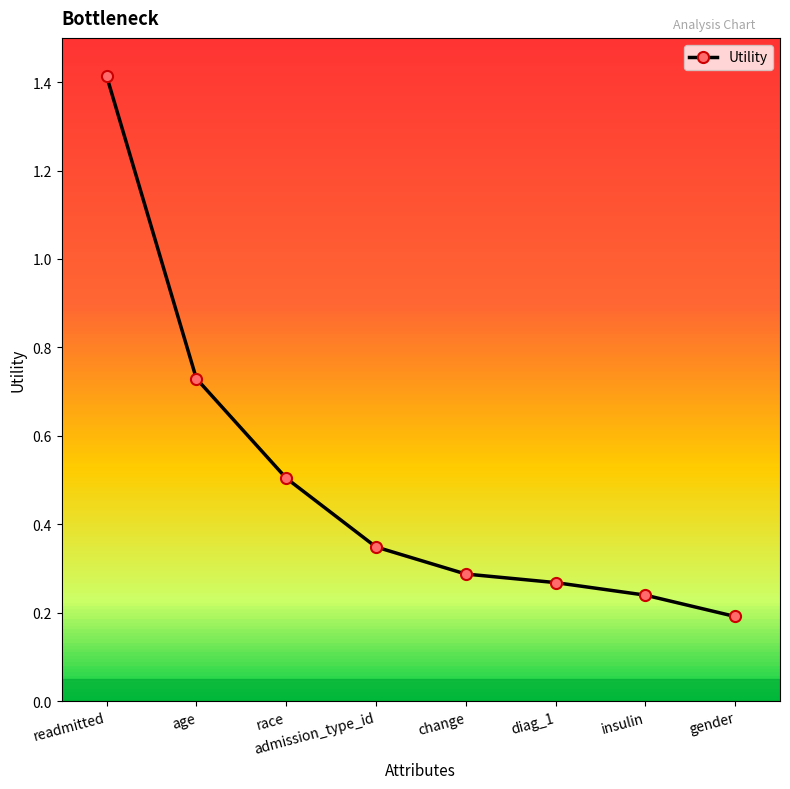

What is the label of the 8th point from the left?

gender